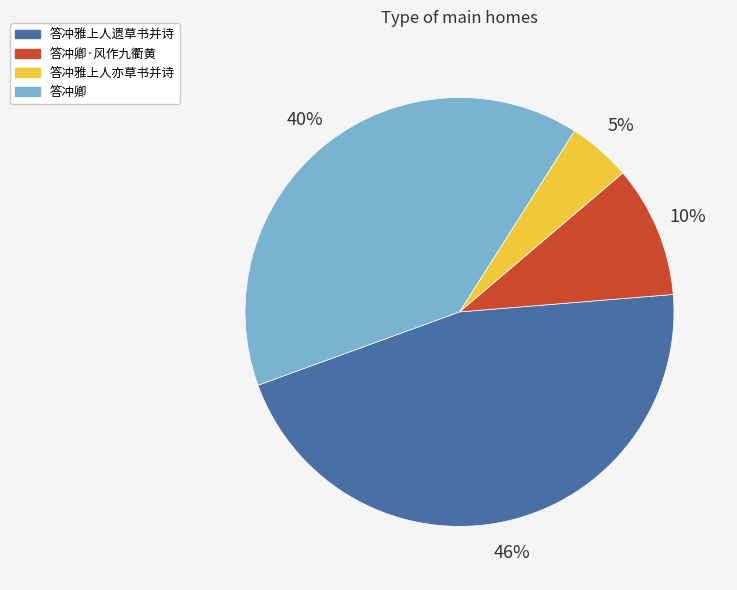

To the nearest percent, what portion does 答冲雅上人亦草书并诗 represent?

5%